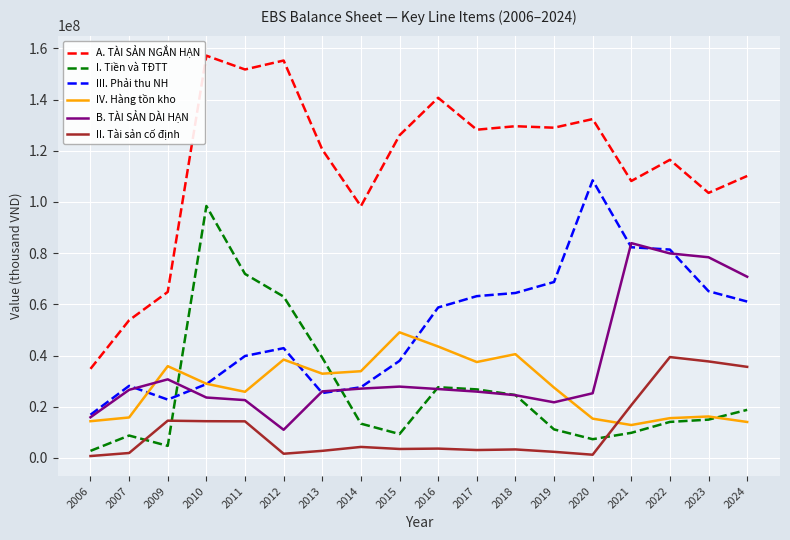

How many times do B. TÀI SẢN DÀI HẠN and IV. Hàng tồn kho cross each other?

2